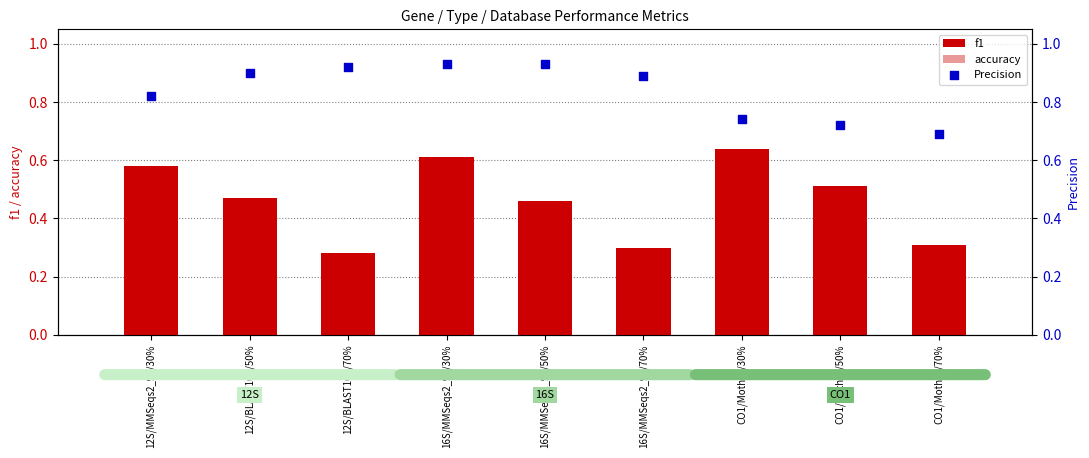

Which series reaches the maximum Y coordinate?

Precision